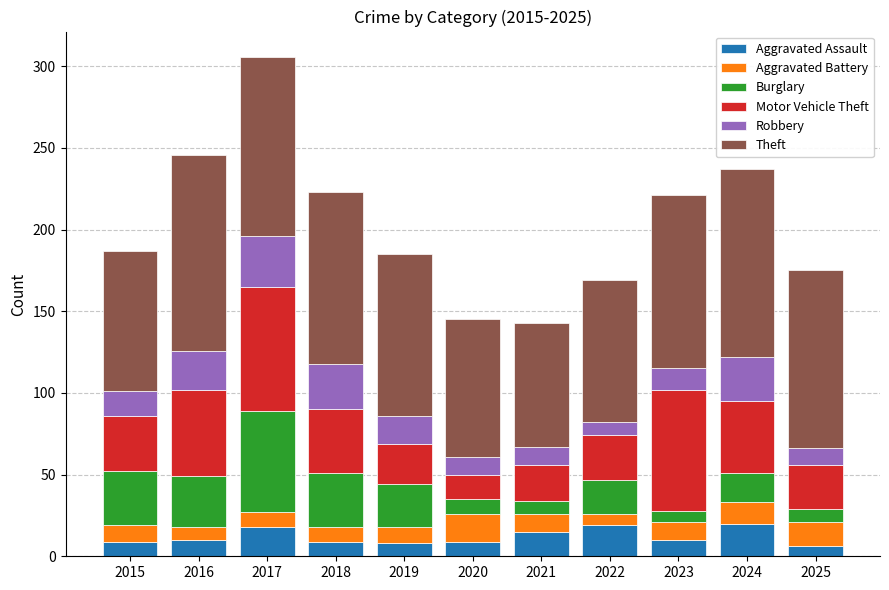

At which category is the sum across all series the highest?

2017